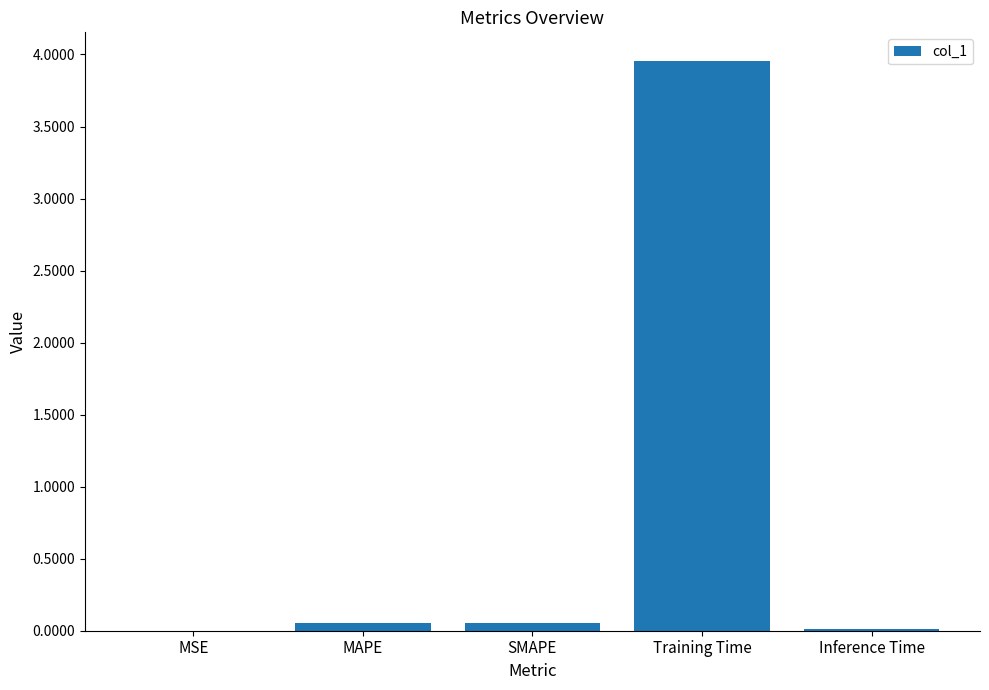

What is the sum of all values?

4.1